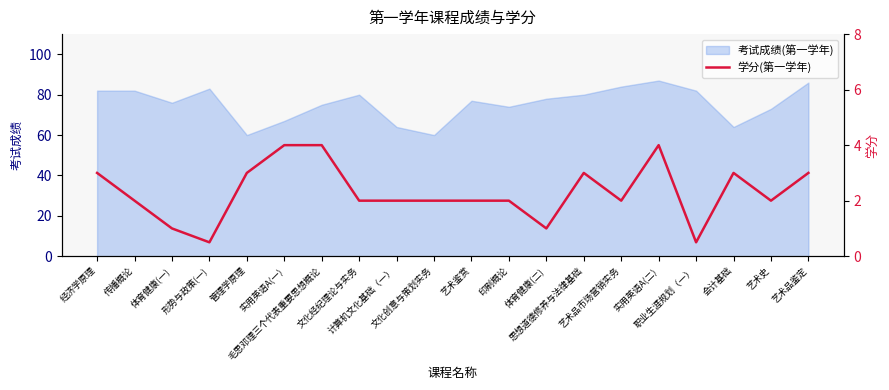

What is the maximum value for 考试成绩(第一学年)?

87